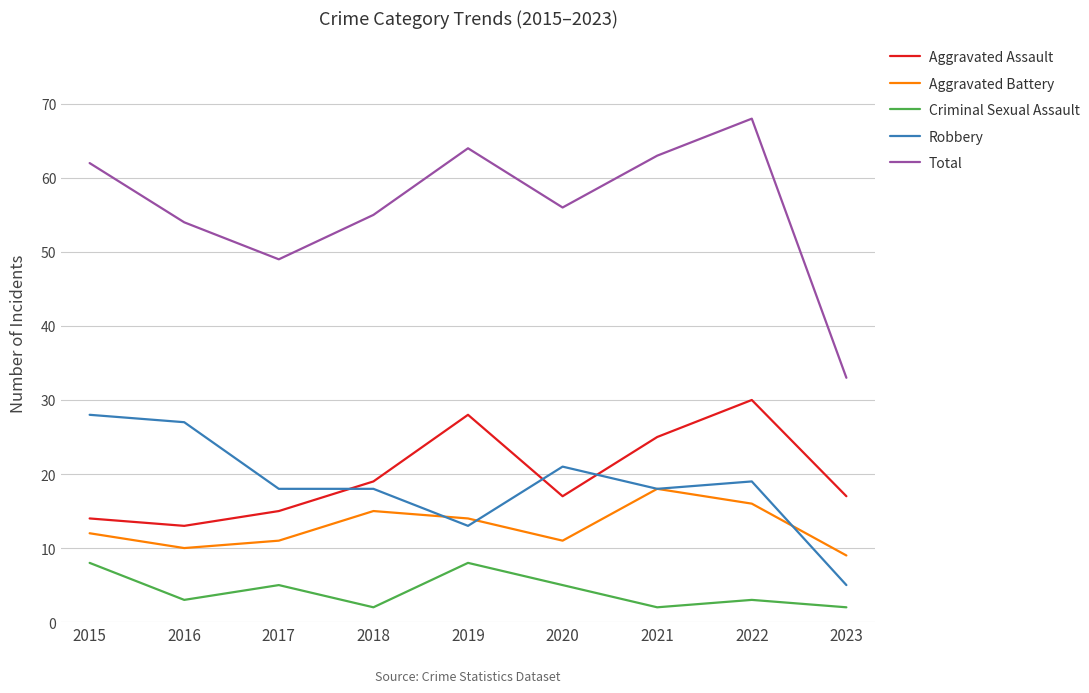

After their last crossing, which series has the higher values: Aggravated Battery or Robbery?

Aggravated Battery